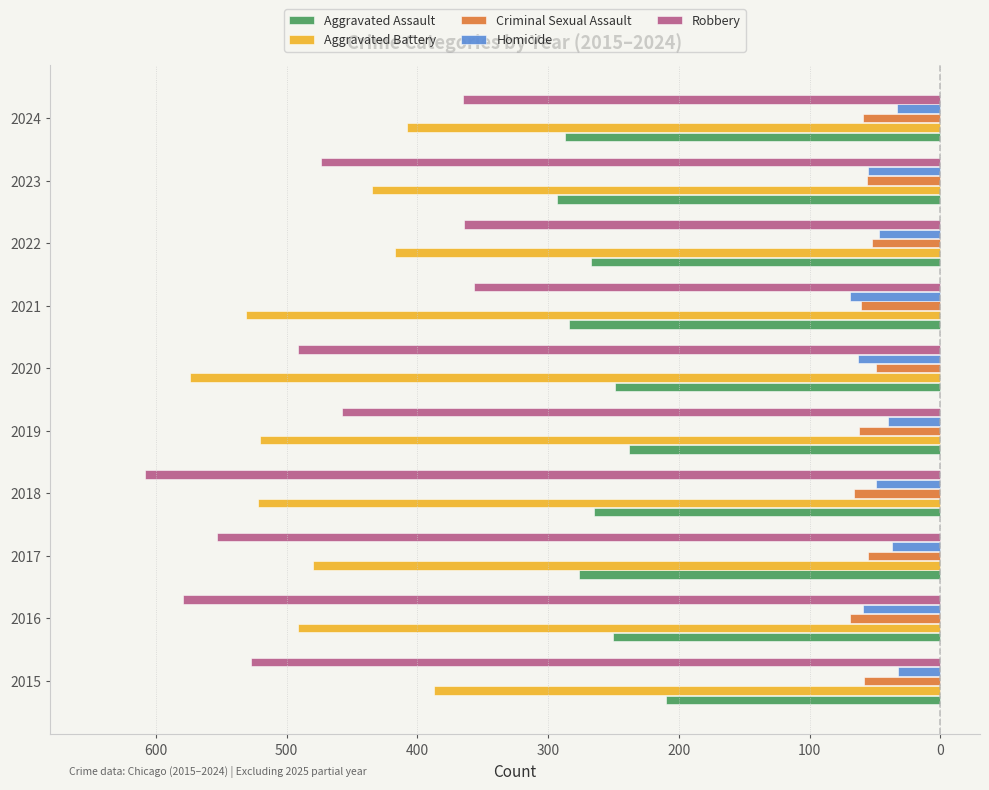

What are all the series names shown in the legend?

Aggravated Assault, Aggravated Battery, Criminal Sexual Assault, Homicide, Robbery